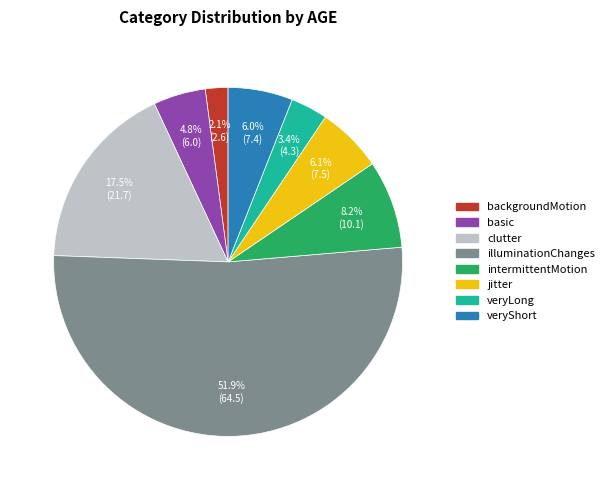

To the nearest percent, what portion does jitter represent?

6%